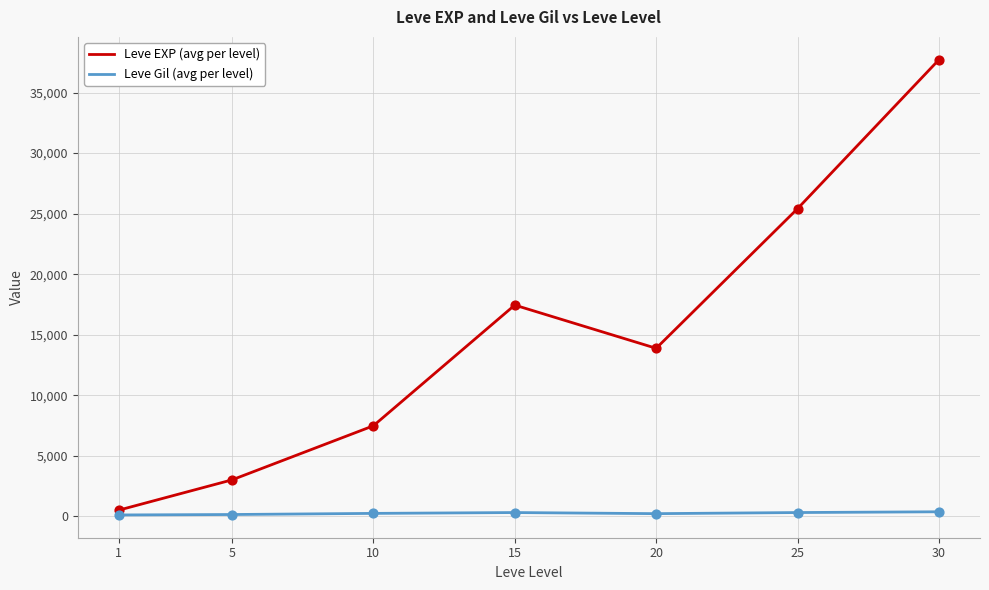

What is the total value across all series at 25?

25722.7